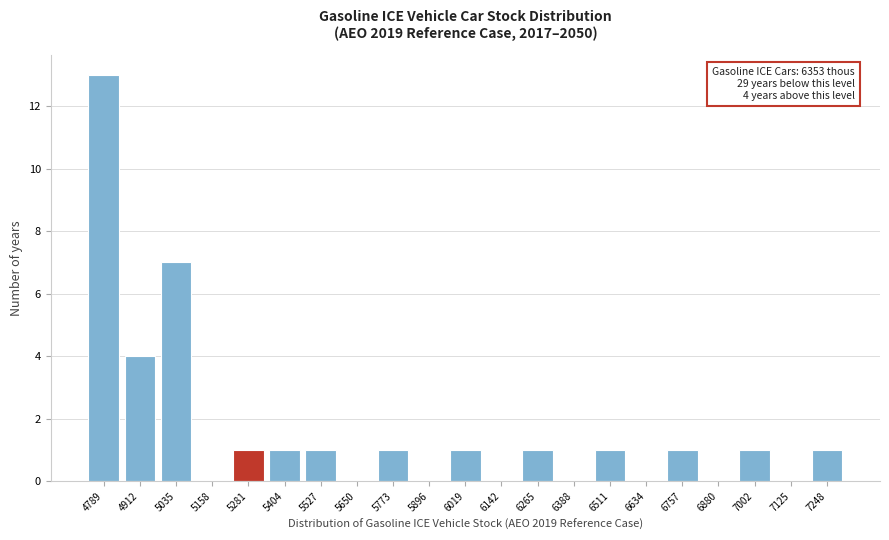

Reading right to left, list all the values displayed in this chart.

7248=1	7125=0	7002=1	6880=0	6757=1	6634=0	6511=1	6388=0	6265=1	6142=0	6019=1	5896=0	5773=1	5650=0	5527=1	5404=1	5281=1	5158=0	5035=7	4912=4	4789=13